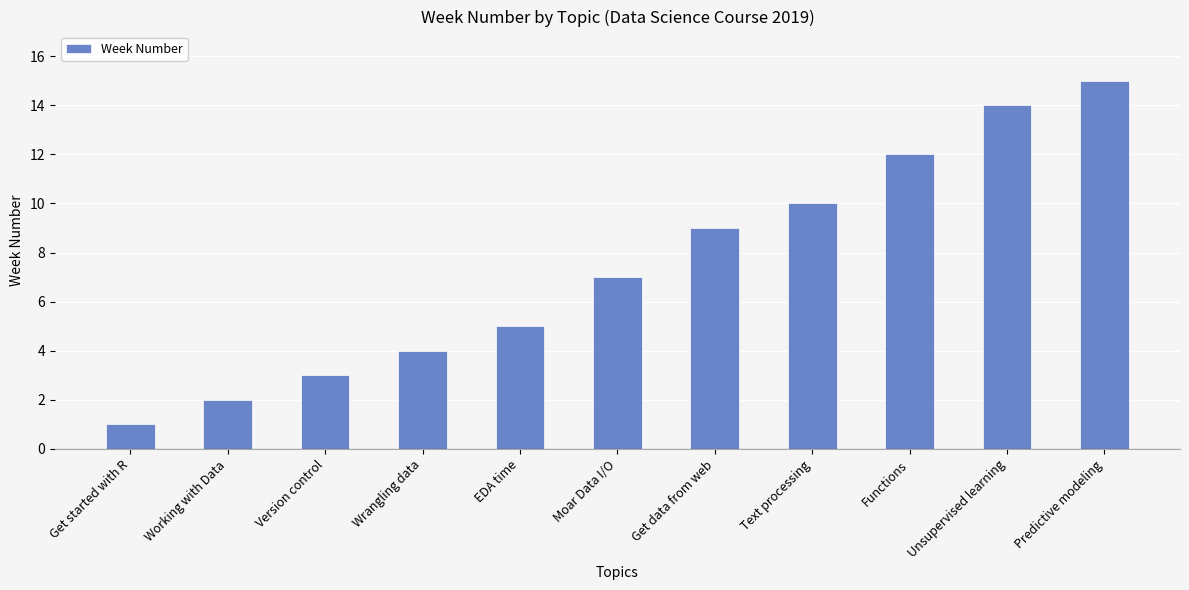

What is the sum of the values at Unsupervised learning and Functions?

26